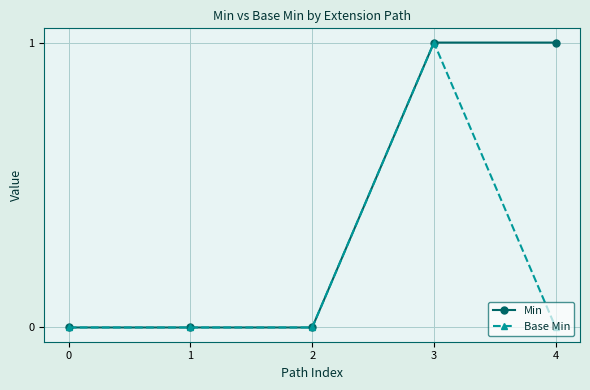

Which series changed the most between 1 and 4?

Min